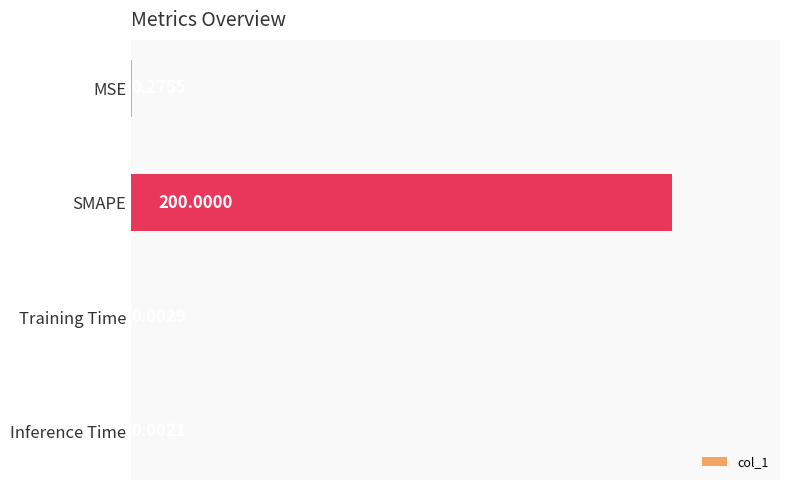

Which category has the highest value across all series?

SMAPE